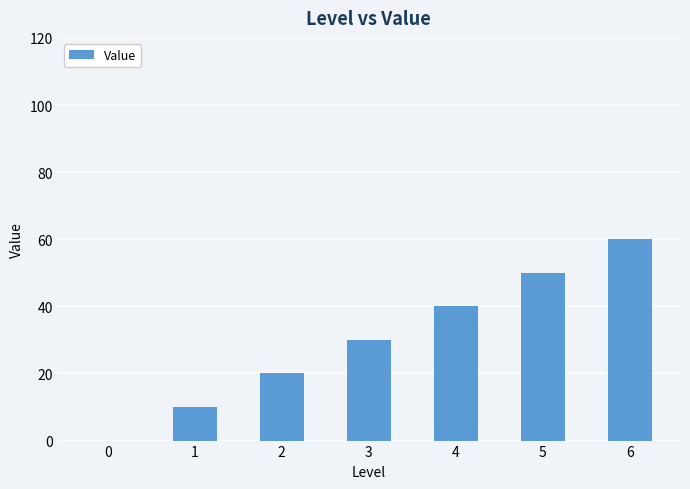

The chart shows a value of 39 at 6. True or false?

False